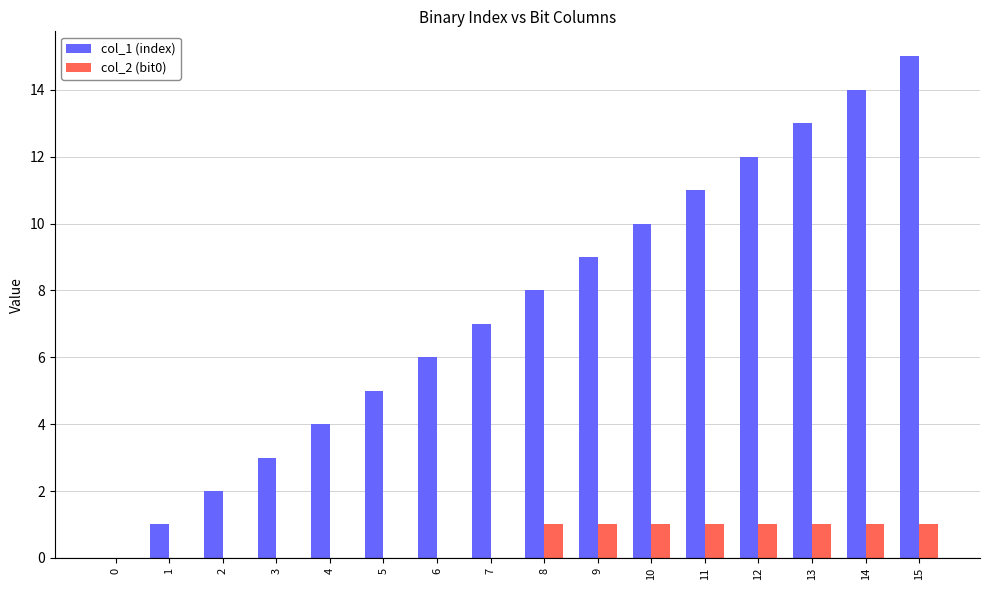

Reading left to right, transcribe all the data shown in this chart.

col_1 (index): 0	1	2	3	4	5	6	7	8	9	10	11	12	13	14	15
col_2 (bit0): 0	0	0	0	0	0	0	0	1	1	1	1	1	1	1	1